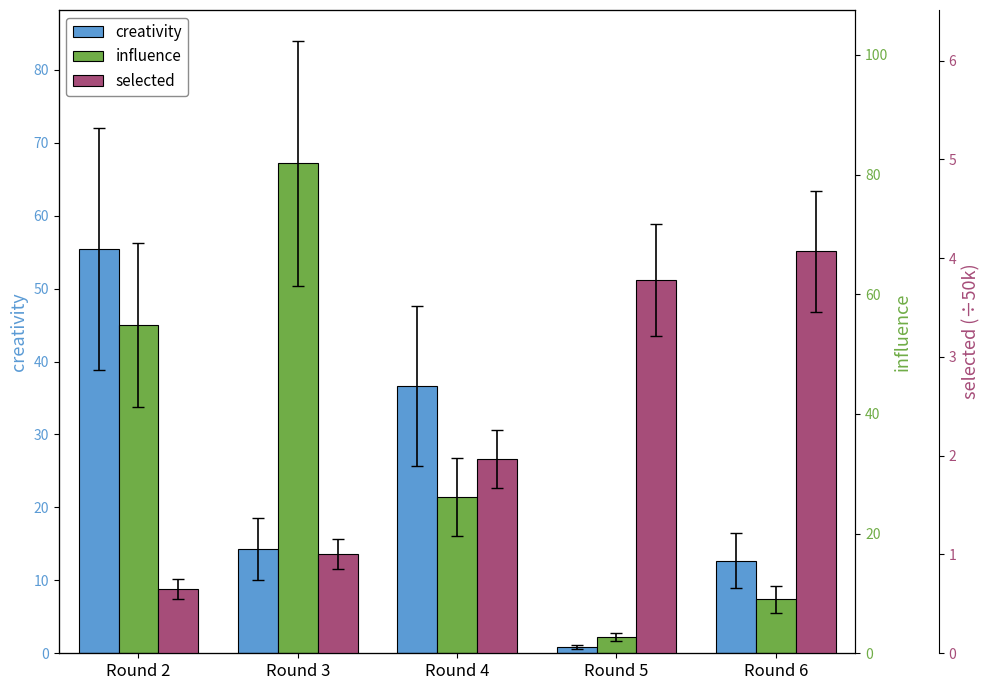

Read the creativity value at Round 5.

0.9